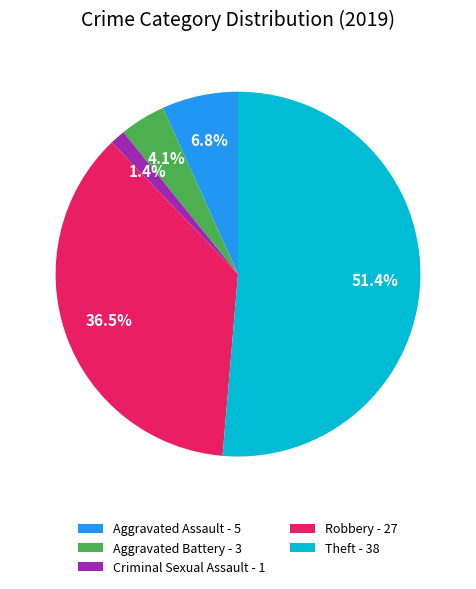

Does Theft - 38 represent more than half of the total?

Yes